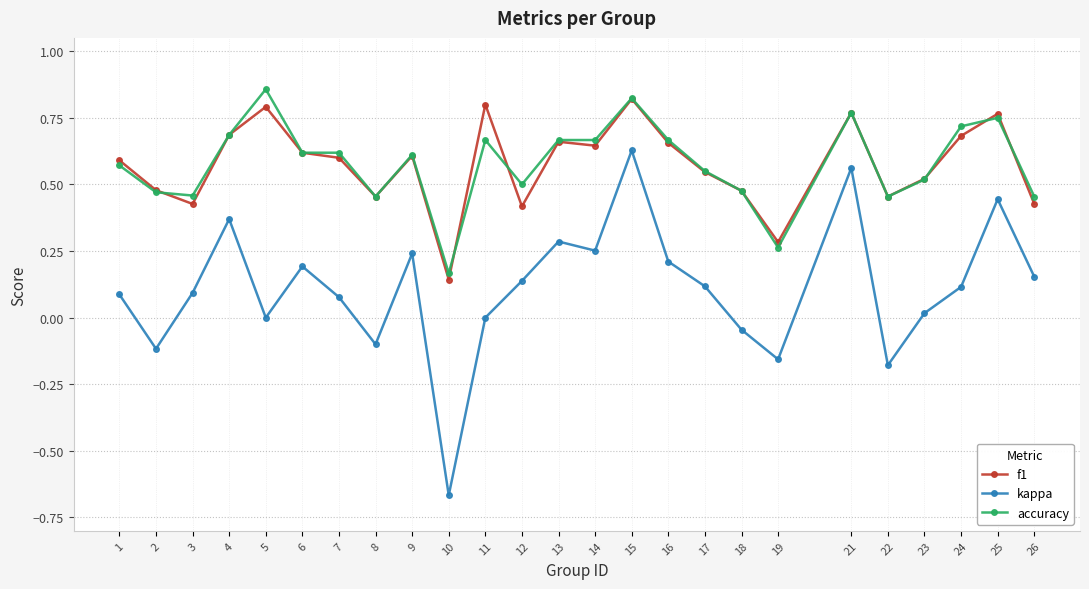

Where is the first local minimum for kappa?

2